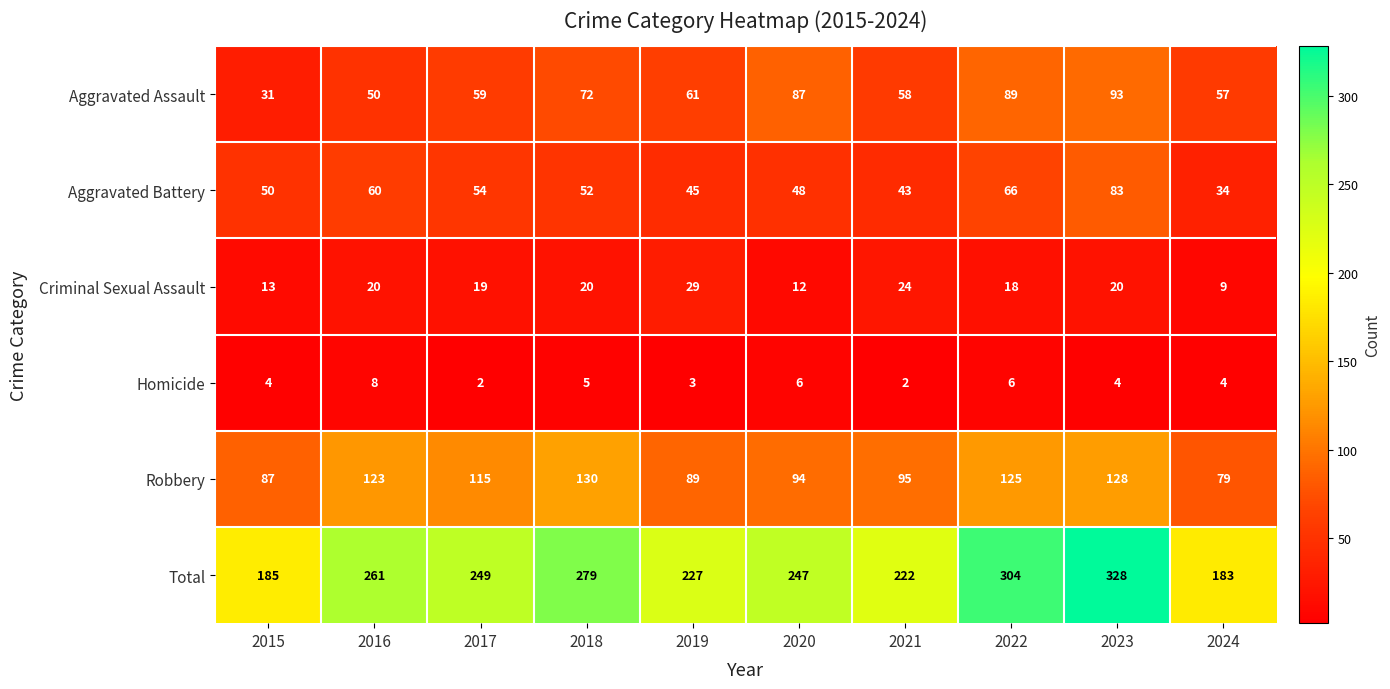

Which series has the widest spread of values?

Total